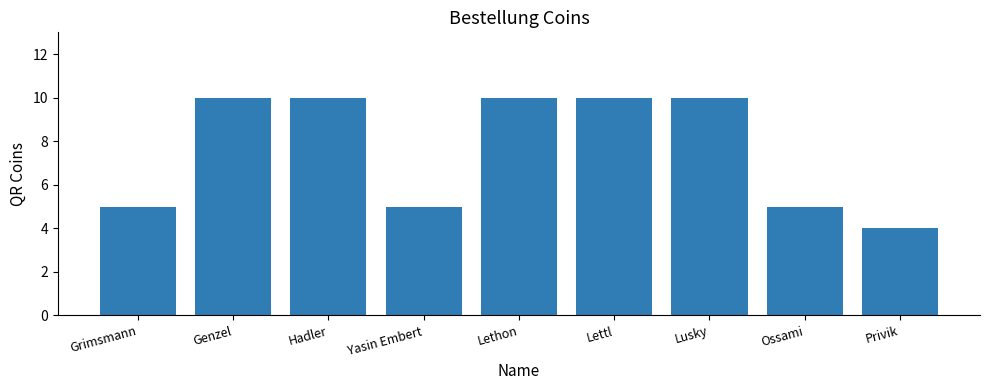

What position from the left is Lusky?

7